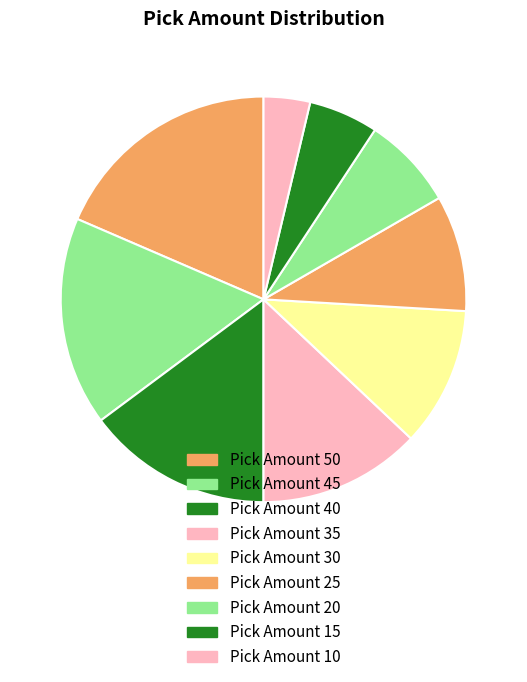

How many slices are in this pie chart?

9